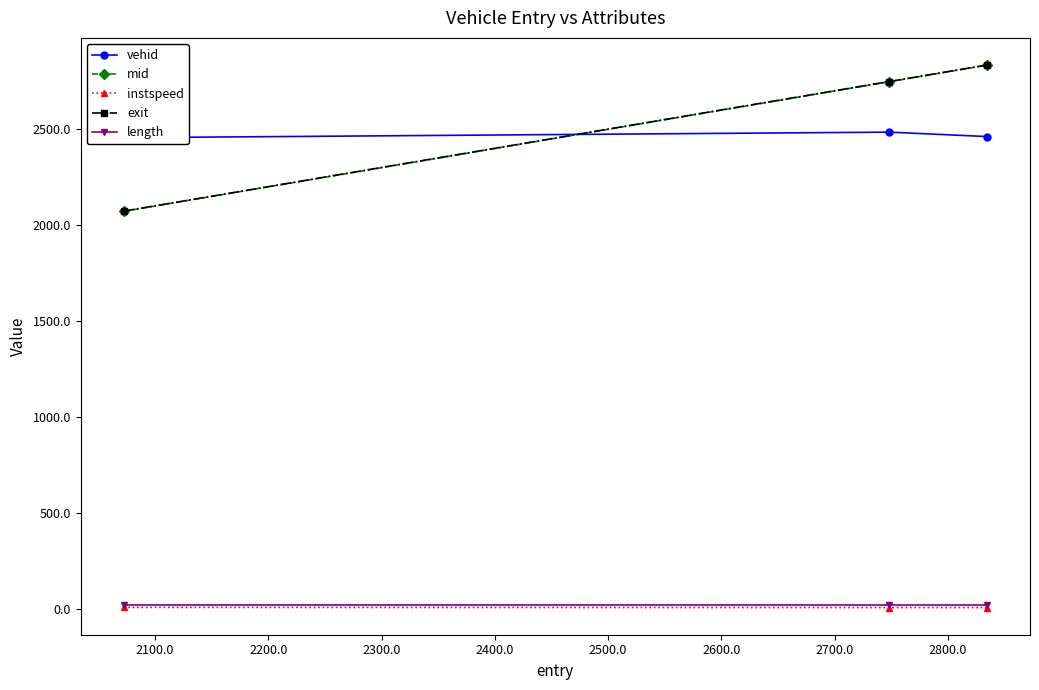

How many lines are shown in the chart?

5